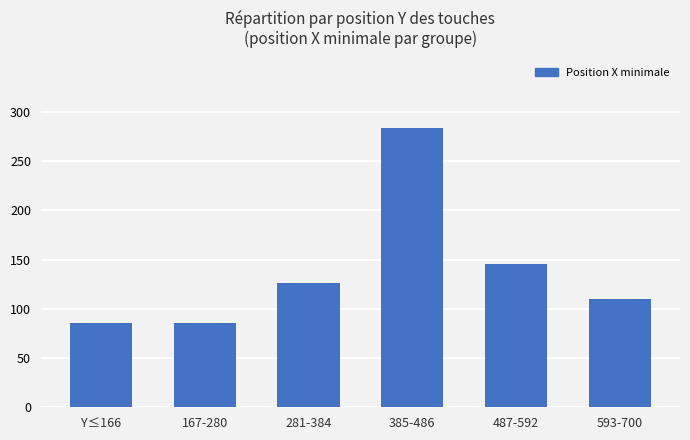

How many data points does each series have?

6